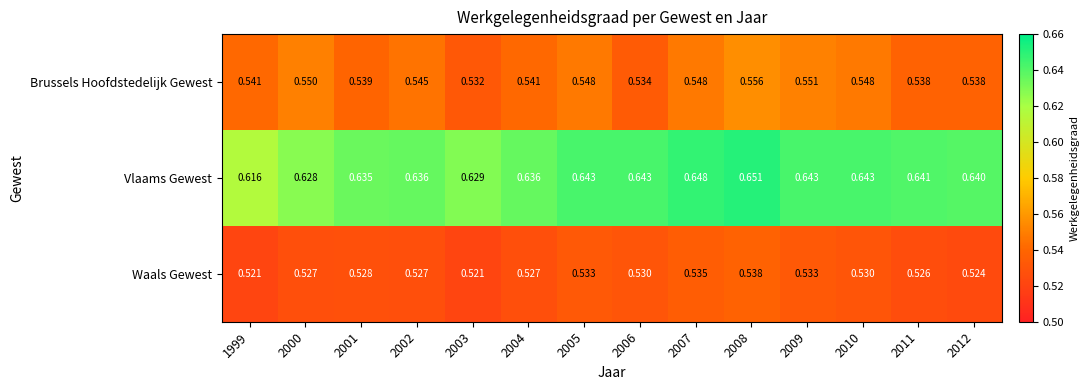

Rank the series at 2010 from highest to lowest value.

Vlaams Gewest, Brussels Hoofdstedelijk Gewest, Waals Gewest